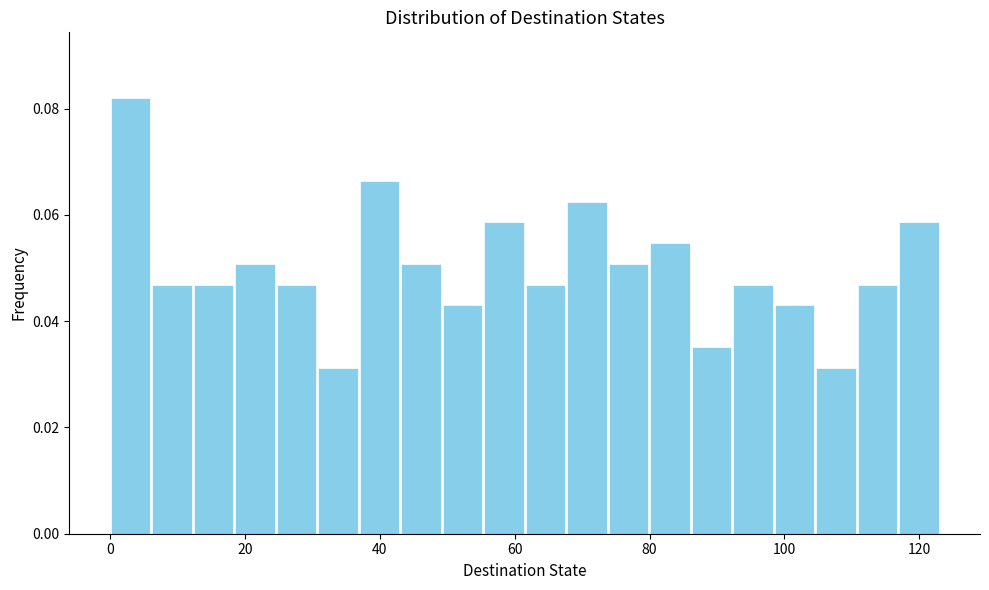

Read against the x-axis, roughly where is the centre of the tallest bar?

4